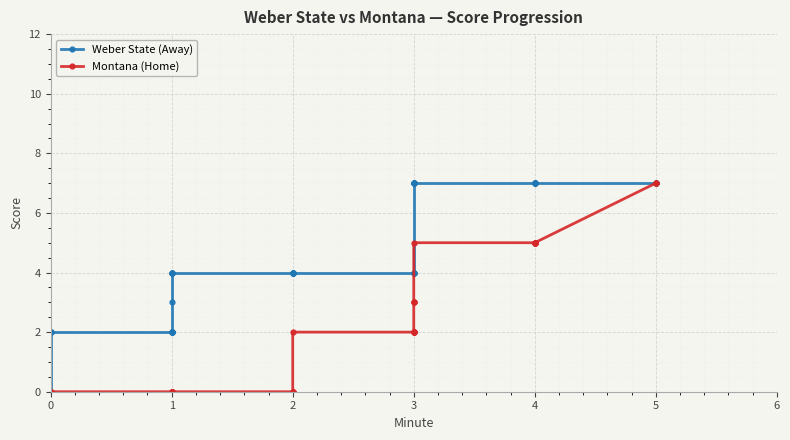

How many lines are shown in the chart?

2